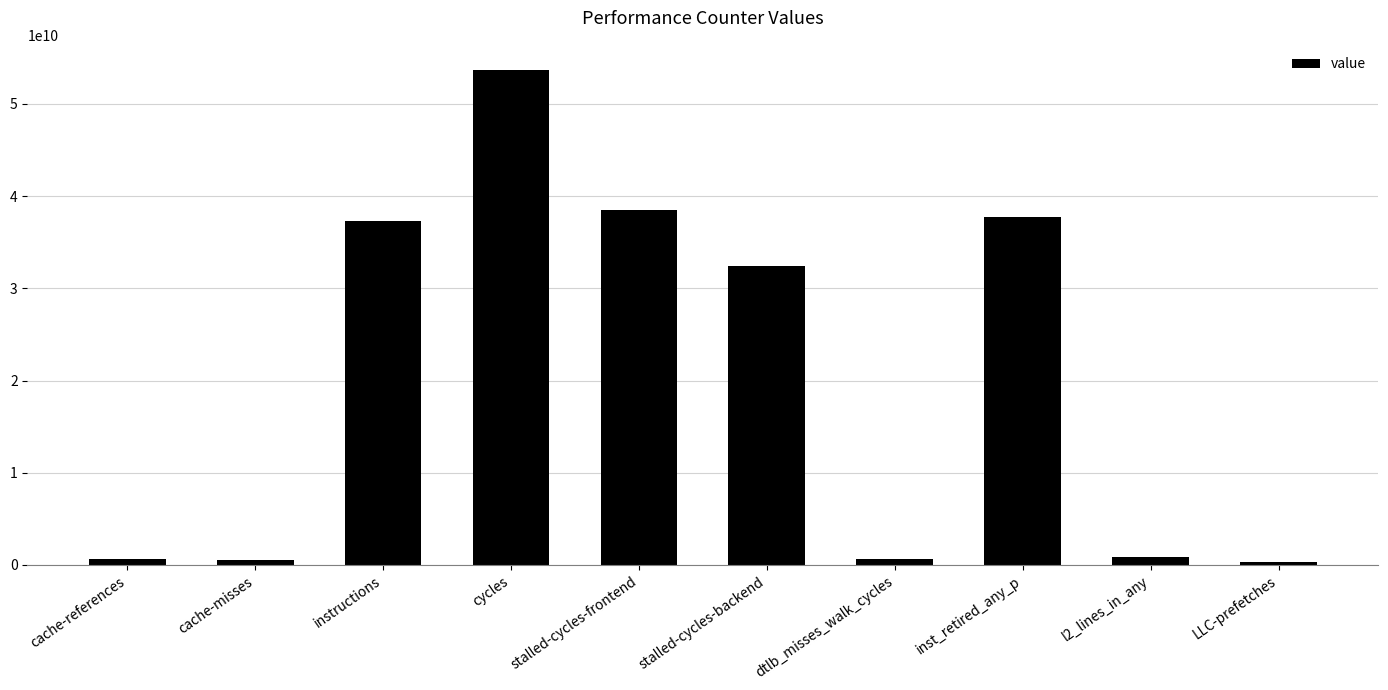

Is it true that the value at cycles is 53728465962?

True